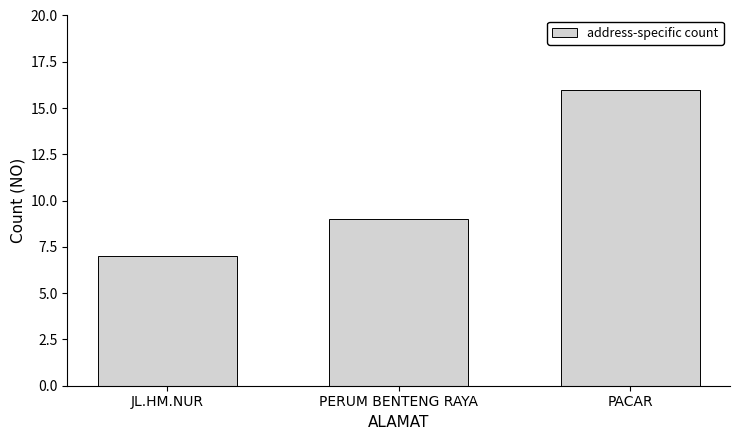

What is the change in value from PERUM BENTENG RAYA to PACAR?

+7